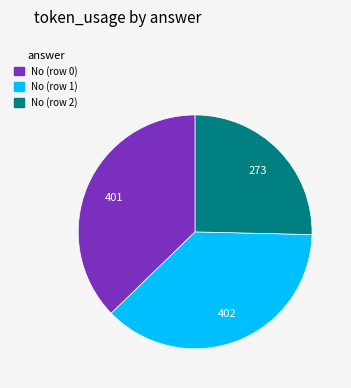

The No (row 0) slice represents 37% of the pie. True or false?

True